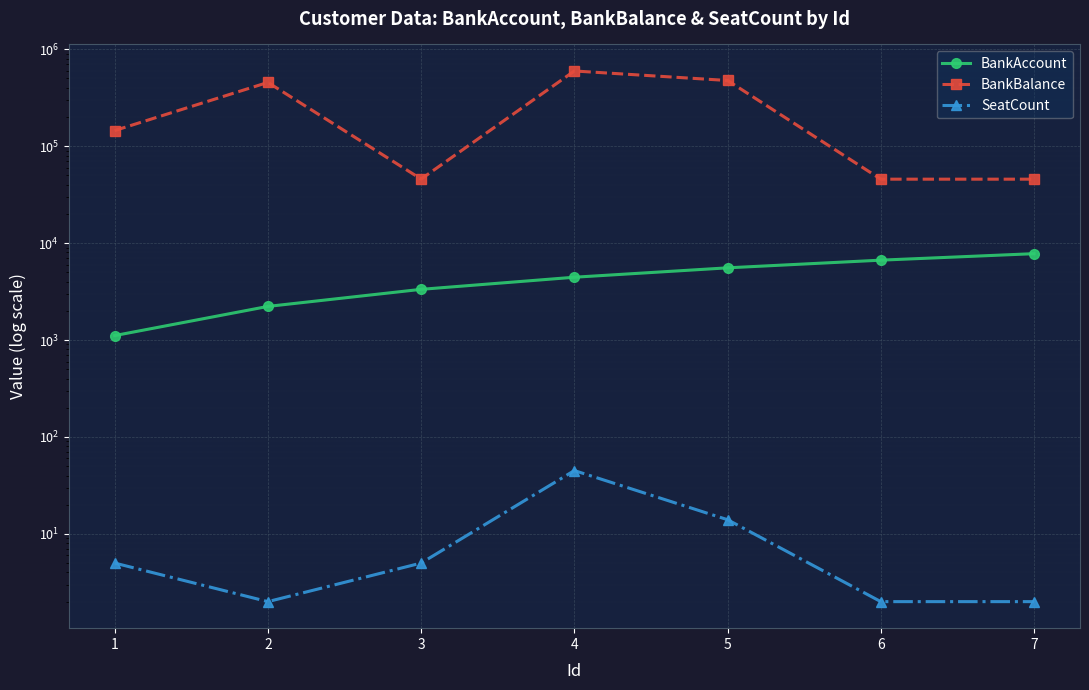

Which series has the largest total across all categories?

BankBalance